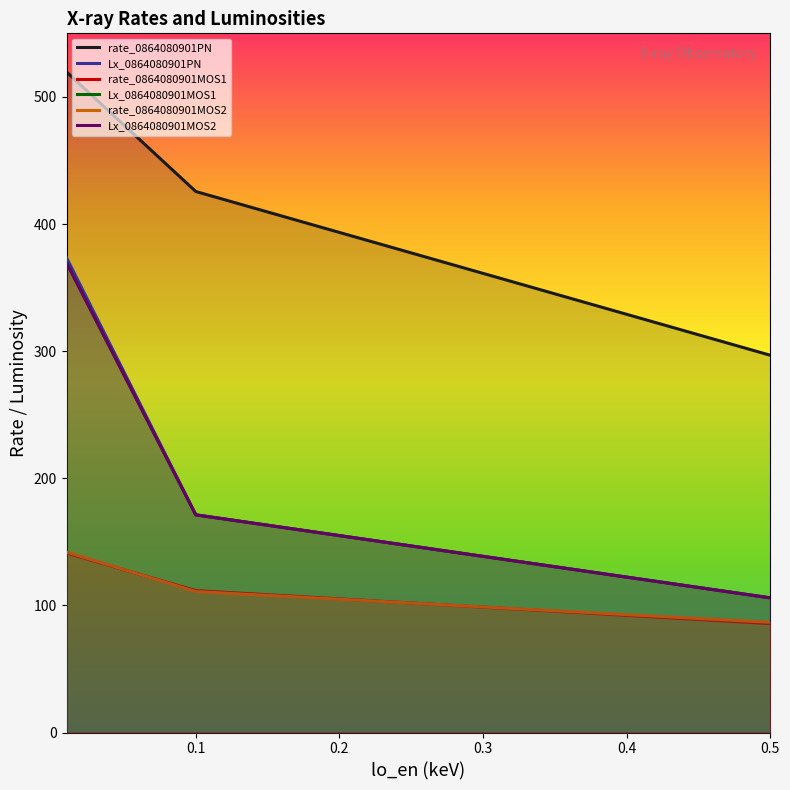

What is the minimum value shown in the chart?

85.7